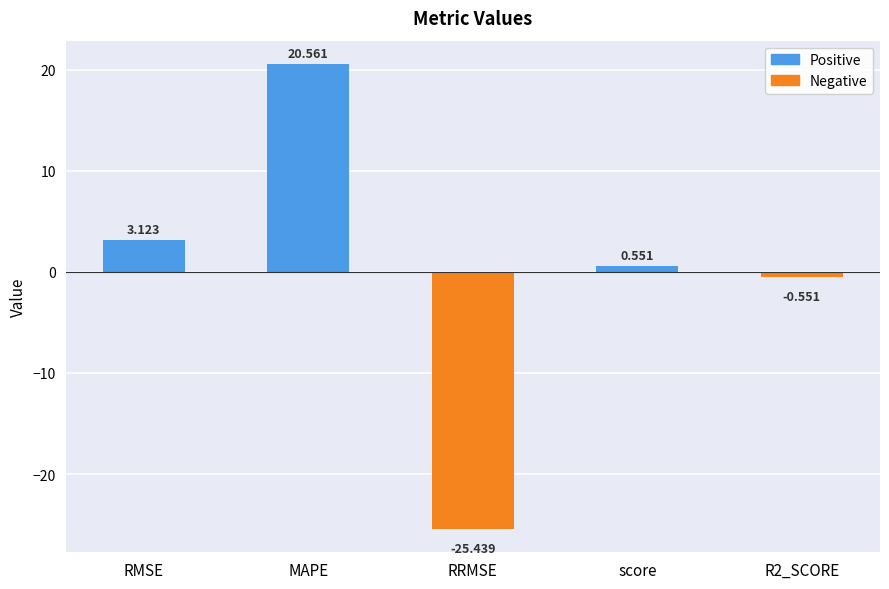

Which label corresponds to the largest value in the chart?

MAPE